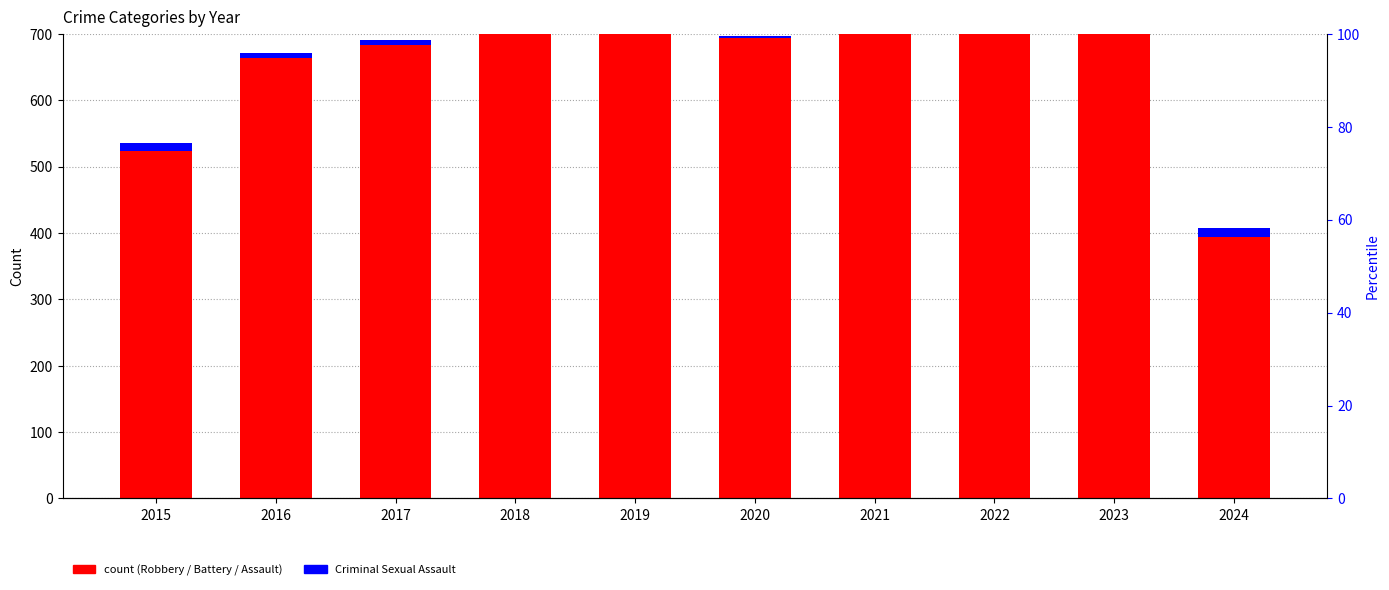

List the labels in order of Aggravated Battery value, largest first.

2023, 2022, 2021, 2018, 2020, 2019, 2017, 2024, 2015, 2016